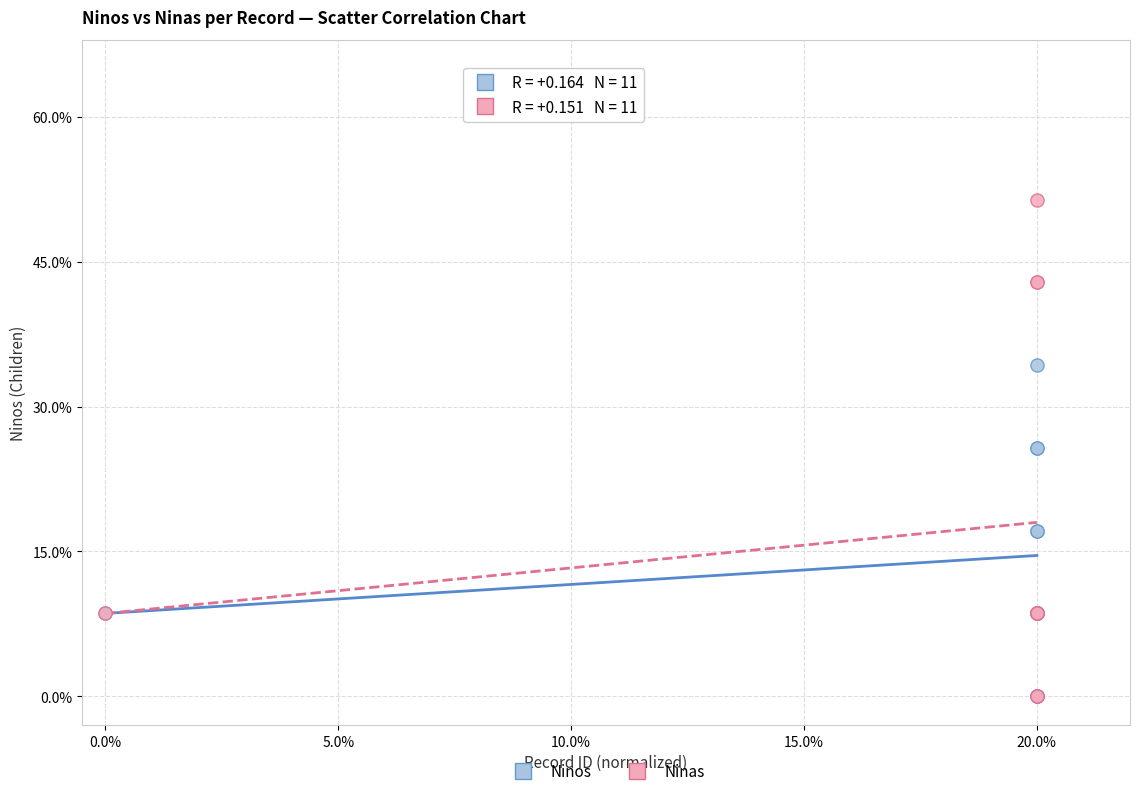

What are all the series names shown in the legend?

Ninos, Ninas